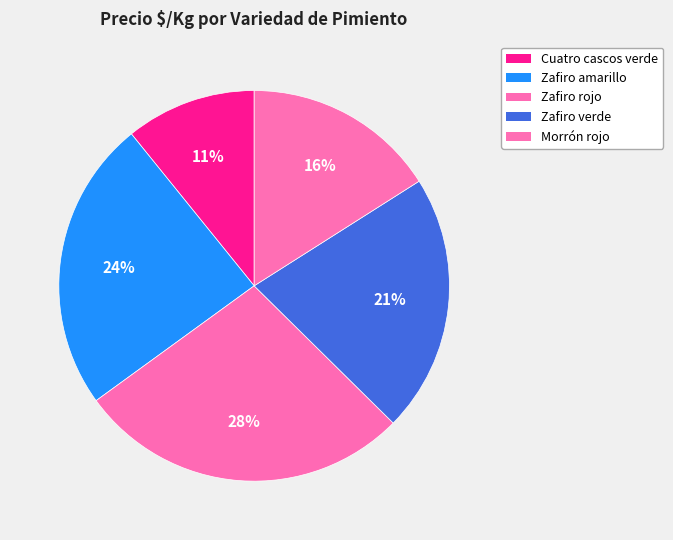

Does Cuatro cascos verde account for over 50% of the chart?

No